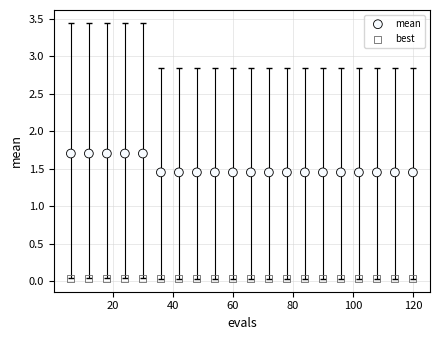

Which series has the largest Y range (max minus min)?

mean